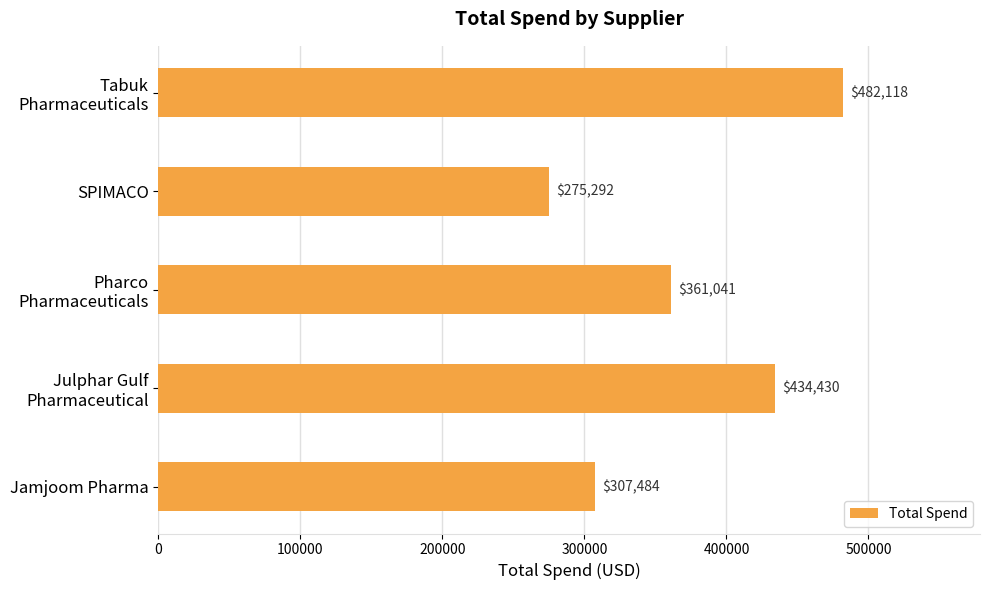

True or false: the data shows 128565.9 at Jamjoom Pharma.

False